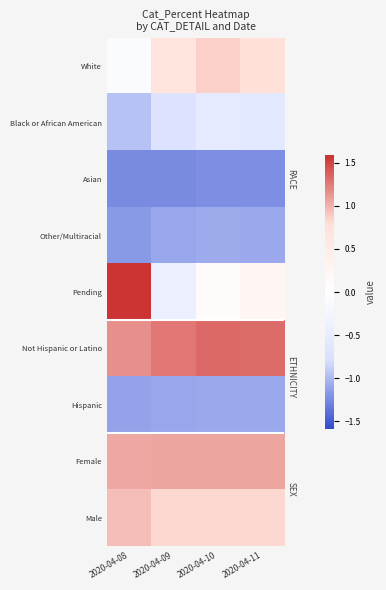

Reading left to right, transcribe all the data shown in this chart.

White: 2020-04-08=-0.1	2020-04-09=0.7	2020-04-10=0.9	2020-04-11=0.8
Black or African American: 2020-04-08=-0.9	2020-04-09=-0.7	2020-04-10=-0.5	2020-04-11=-0.6
Asian: 2020-04-08=-1.2	2020-04-09=-1.2	2020-04-10=-1.2	2020-04-11=-1.2
Other/Multiracial: 2020-04-08=-1.2	2020-04-09=-1.1	2020-04-10=-1.1	2020-04-11=-1.1
Pending: 2020-04-08=1.6	2020-04-09=-0.4	2020-04-10=0.1	2020-04-11=0.2
Not Hispanic or Latino: 2020-04-08=1.2	2020-04-09=1.3	2020-04-10=1.3	2020-04-11=1.3
Hispanic: 2020-04-08=-1.1	2020-04-09=-1.1	2020-04-10=-1.1	2020-04-11=-1.1
Female: 2020-04-08=1.0	2020-04-09=1.1	2020-04-10=1.1	2020-04-11=1.1
Male: 2020-04-08=0.9	2020-04-09=0.8	2020-04-10=0.8	2020-04-11=0.8